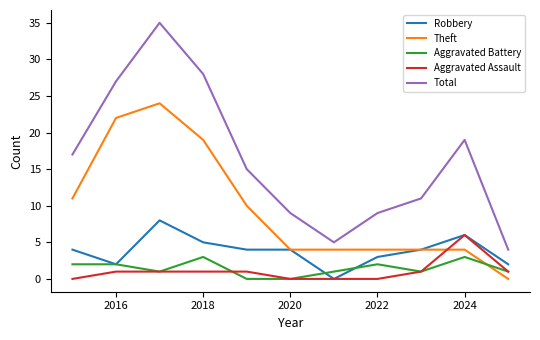

Which series has the widest spread of values?

Total